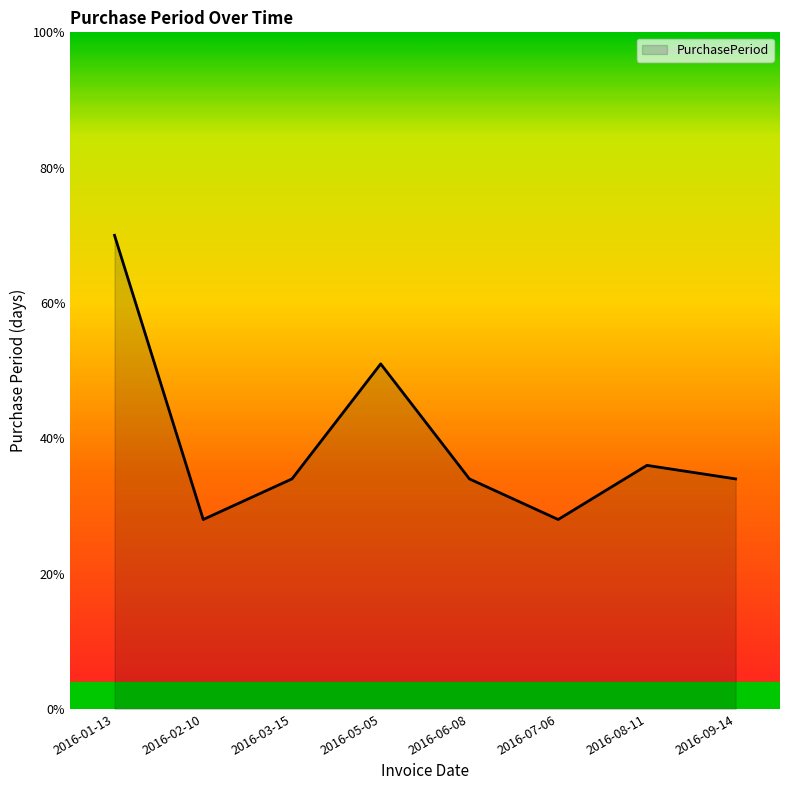

What is the difference between the maximum and minimum values?

42